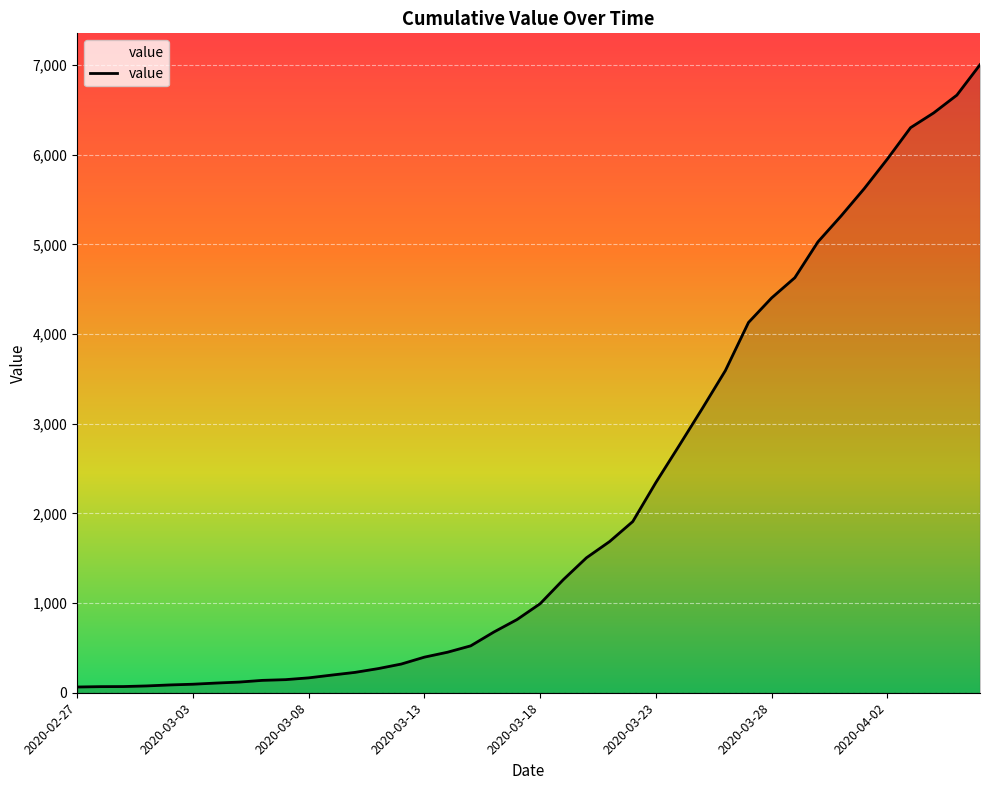

What is the difference between the maximum and minimum values?

6939